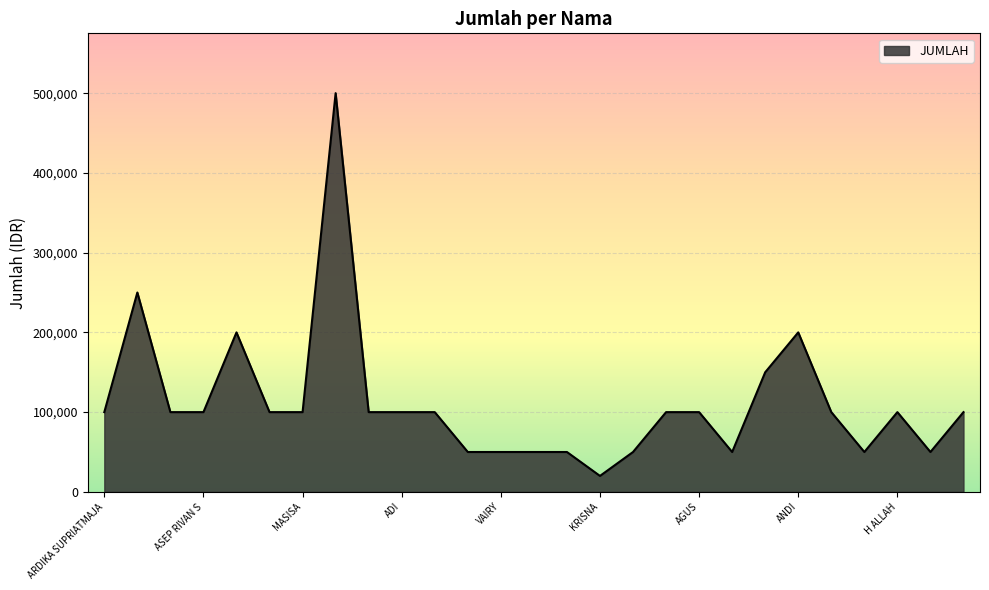

How many lines are shown in the chart?

1